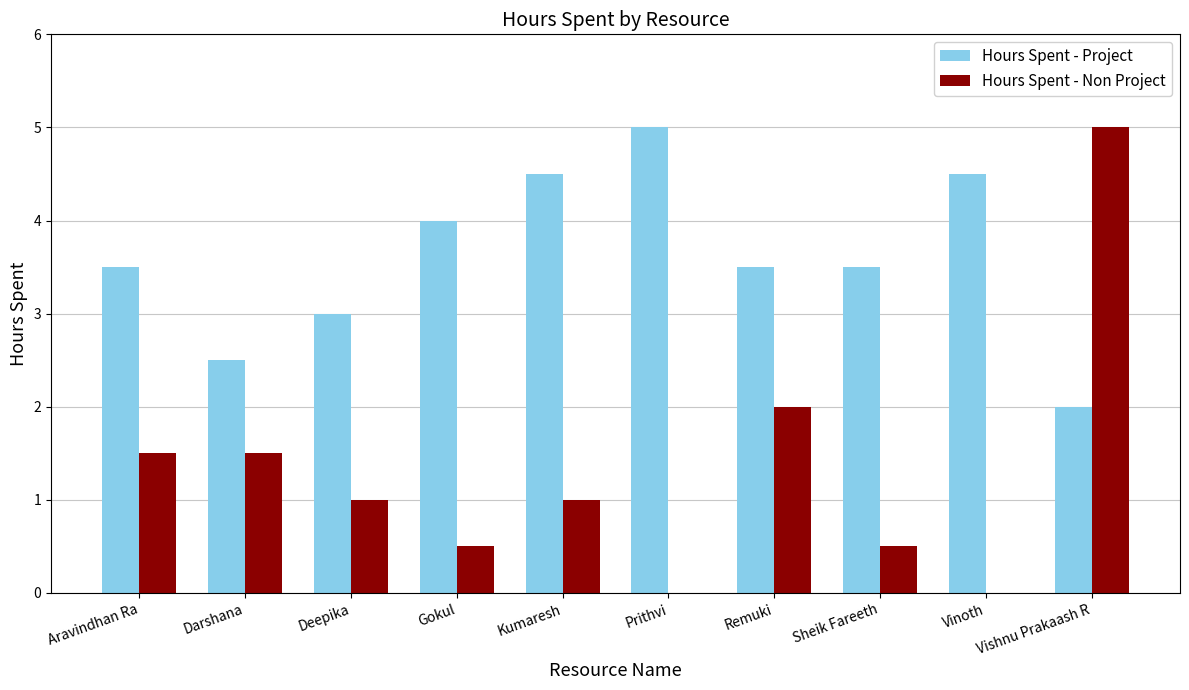

What is the maximum value shown in the chart?

5.0